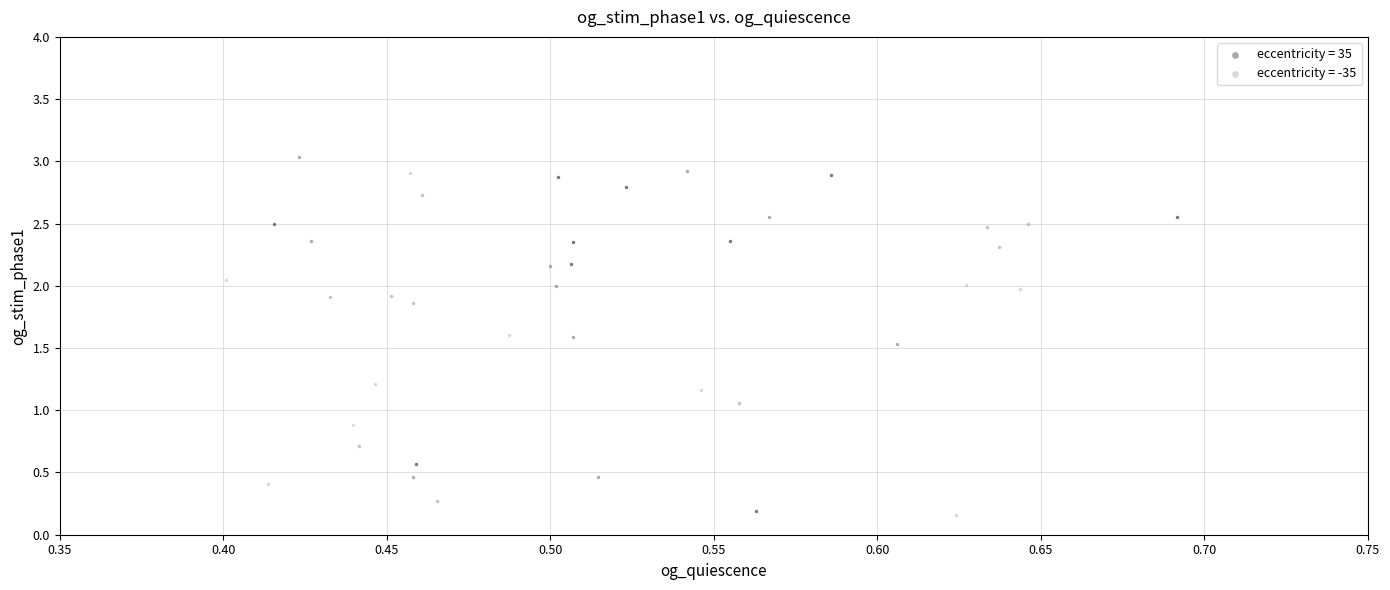

What are all the series names shown in the legend?

eccentricity = 35, eccentricity = -35